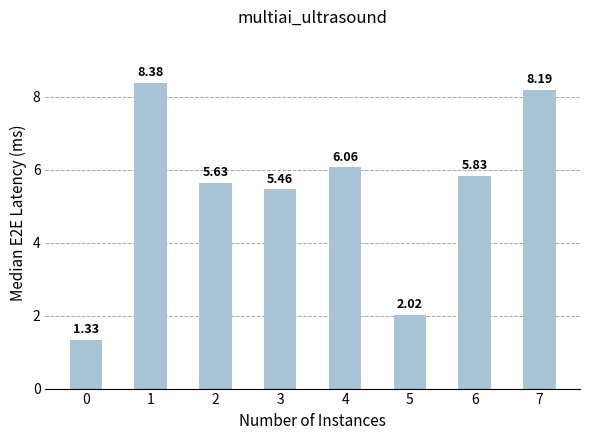

What is the ratio of the value at 2 to the value at 0?

4.2